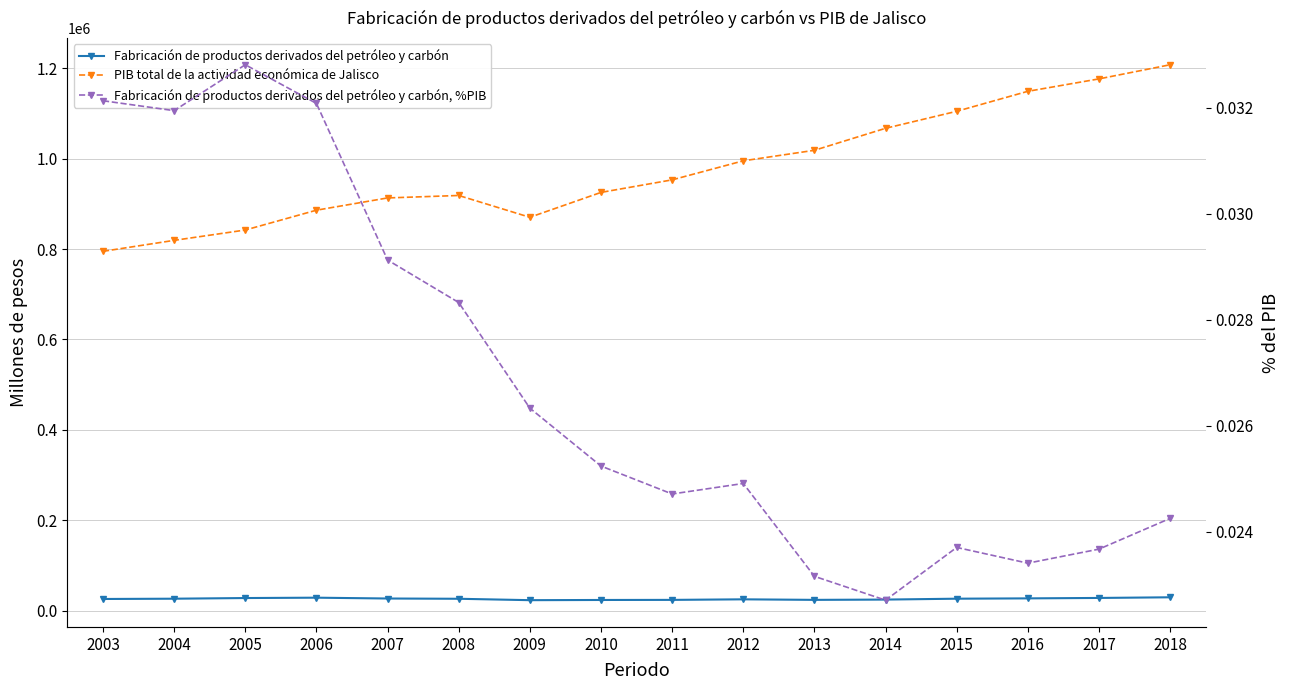

Reading right to left, extract all data points from this chart.

Fabricación de productos derivados del petróleo y carbón: 29291.1	27849.4	26894.1	26186.7	24232.2	23585.6	24791.6	23552.8	23354.5	22916.7	26020.1	26598.7	28428.9	27635.7	26174.5	25547.5
PIB total de la actividad económica de Jalisco: 1207897.5	1176616.0	1149129.5	1104884.9	1067256.8	1018578.6	995286.0	953148.1	925371.8	870319.1	918573.5	913139.8	886009.7	842128.8	819238.3	794957.3
Fabricación de productos derivados del petróleo y carbón, %PIB: 0.0	0.0	0.0	0.0	0.0	0.0	0.0	0.0	0.0	0.0	0.0	0.0	0.0	0.0	0.0	0.0